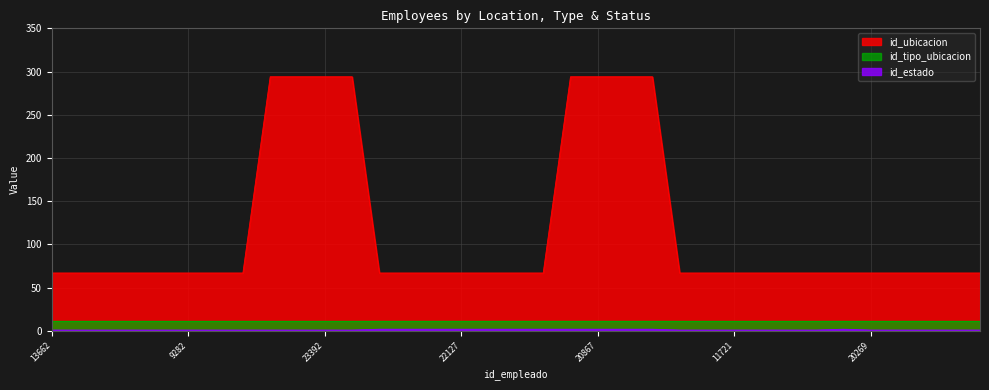

Where is id_estado nearest to the value 1?

13662